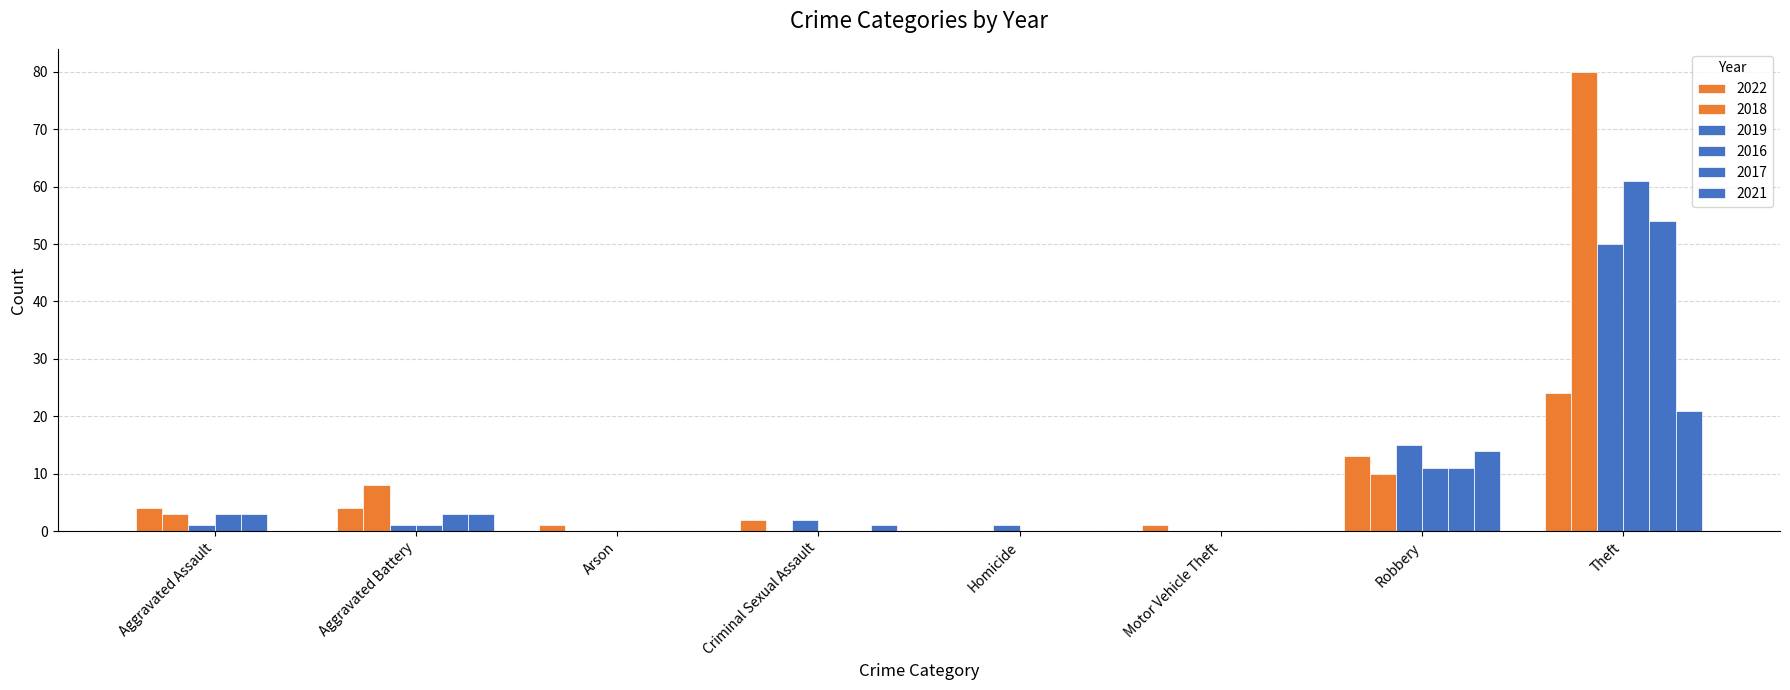

Which series has the largest range (max minus min)?

2018